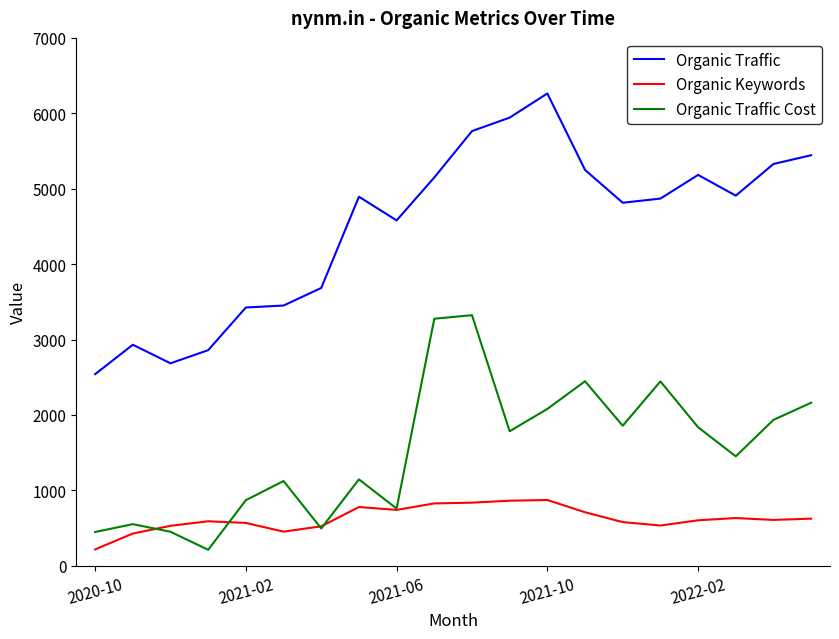

Which series has the largest total across all categories?

Organic Traffic